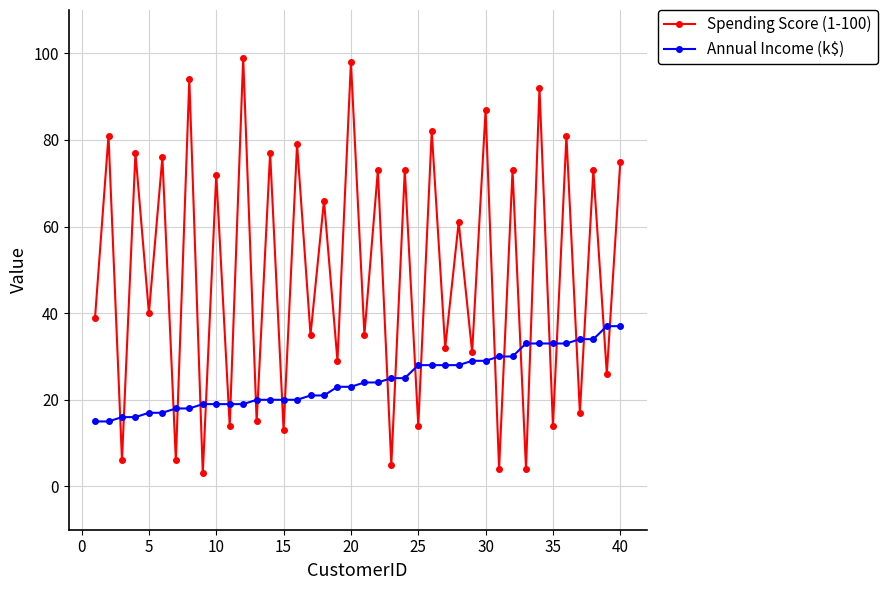

What is the average value of the Spending Score (1-100) series?

49